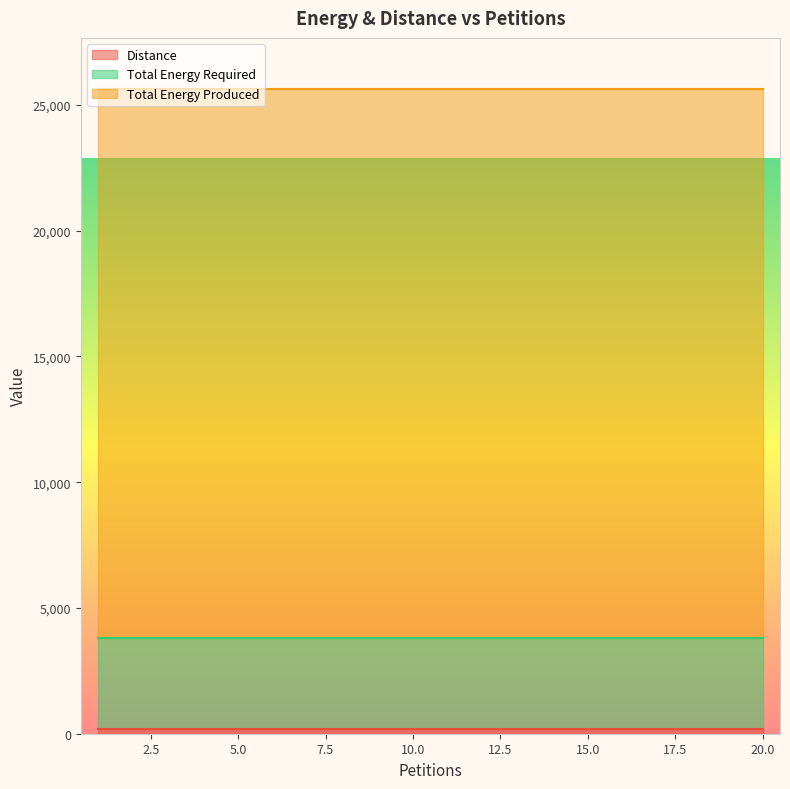

List the series in order of their peak value, lowest first.

Distance, Total Energy Required, Total Energy Produced